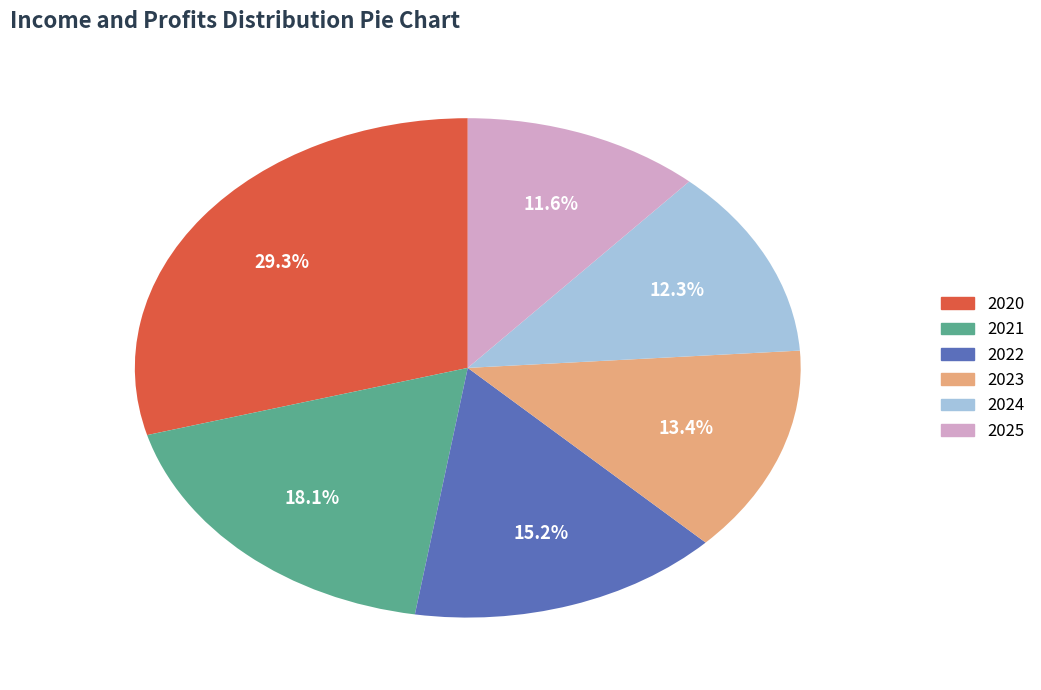

What is the ratio of the value at 2024 to the value at 2022?

0.8